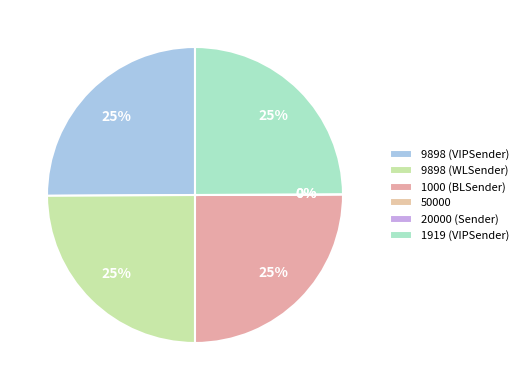

What is the smallest slice in the pie chart?

20000 (Sender)